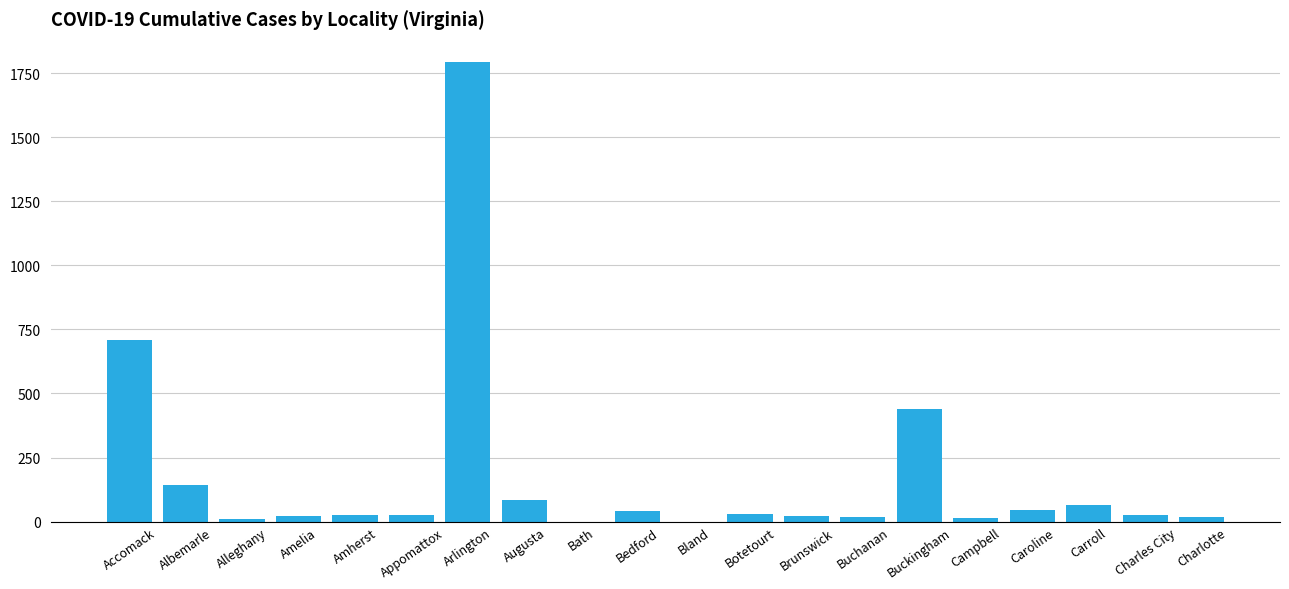

The chart shows a value of 0 at Bath. True or false?

True